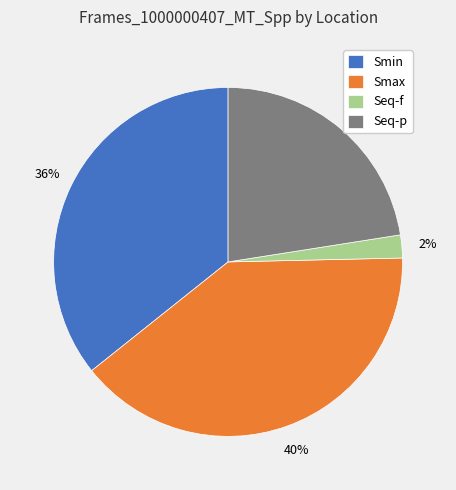

Combined, do Smin and Seq-f account for over 50%?

No